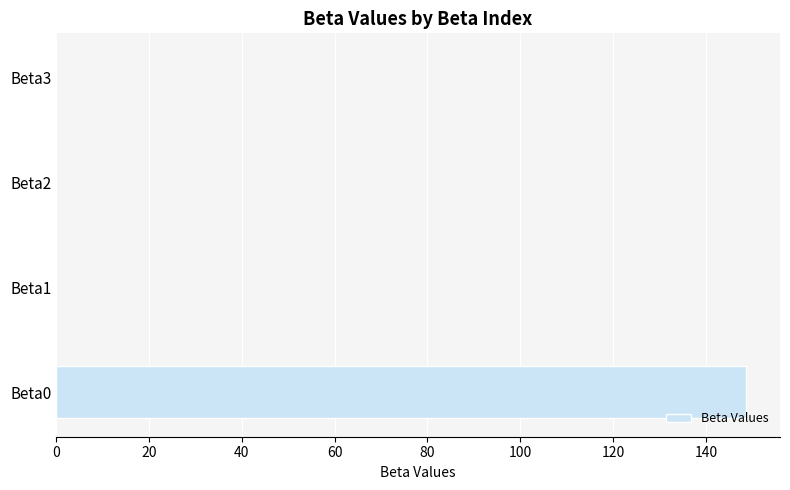

How many categories are shown in the chart?

4